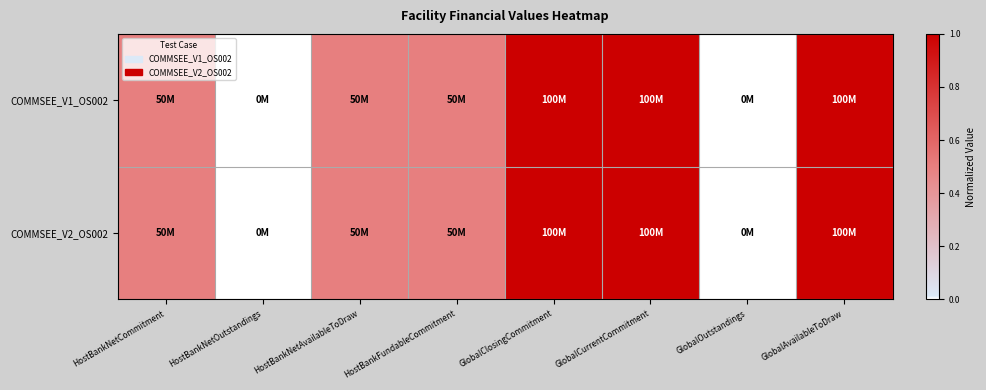

At how many categories does at least one series exceed 0?

6